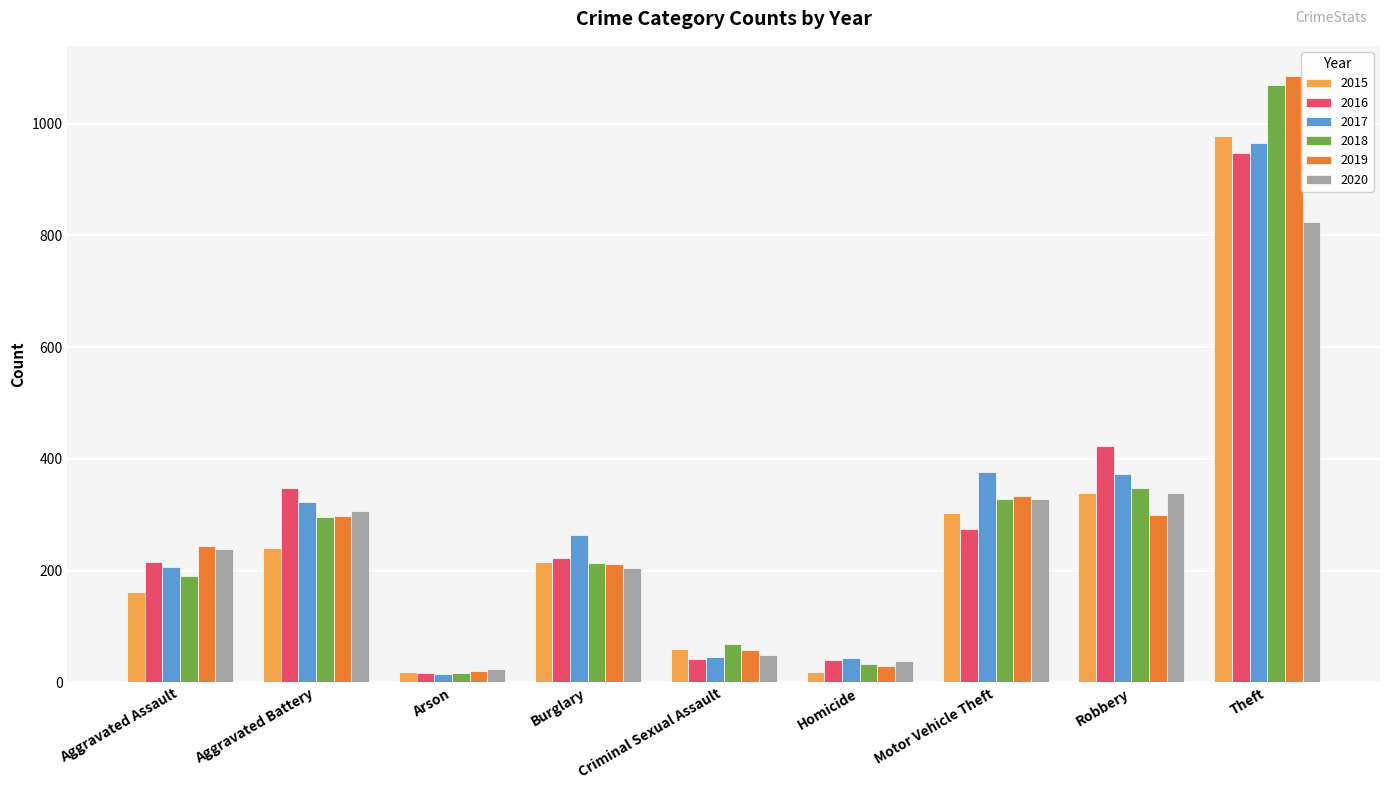

How many data points in 2020 are less than 238?

4